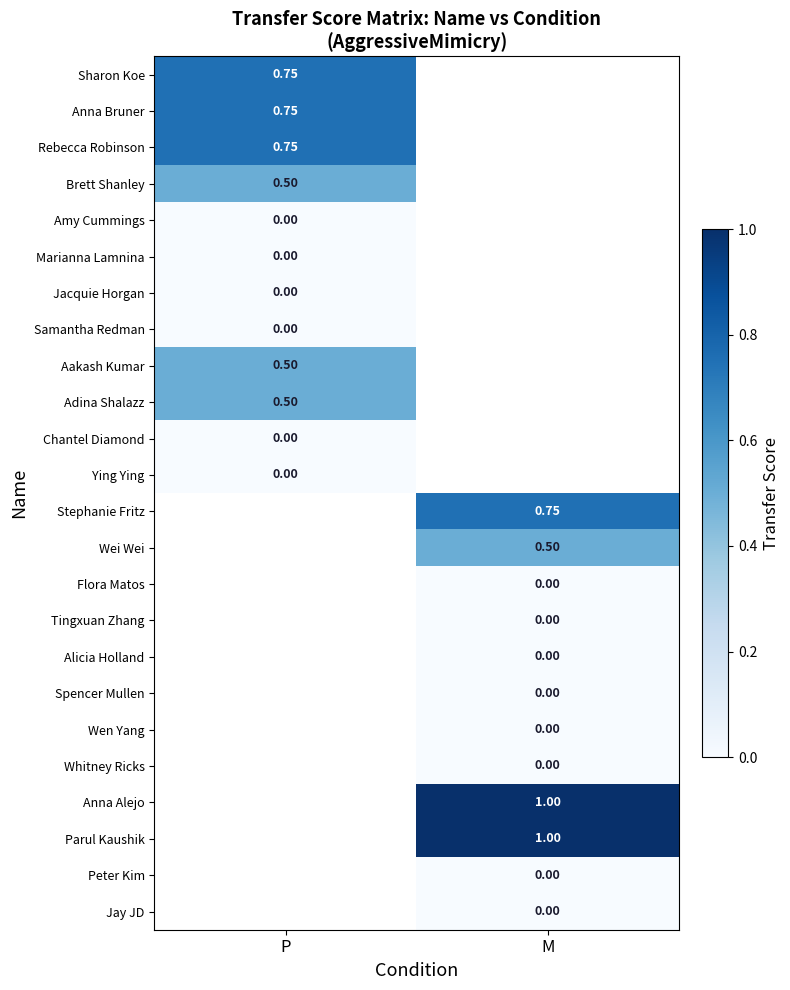

List the series in order of their peak value, lowest first.

Amy Cummings, Marianna Lamnina, Jacquie Horgan, Samantha Redman, Chantel Diamond, Ying Ying, Brett Shanley, Aakash Kumar, Adina Shalazz, Sharon Koe, Anna Bruner, Rebecca Robinson, Stephanie Fritz, Wei Wei, Flora Matos, Tingxuan Zhang, Alicia Holland, Spencer Mullen, Wen Yang, Whitney Ricks, Anna Alejo, Parul Kaushik, Peter Kim, Jay JD